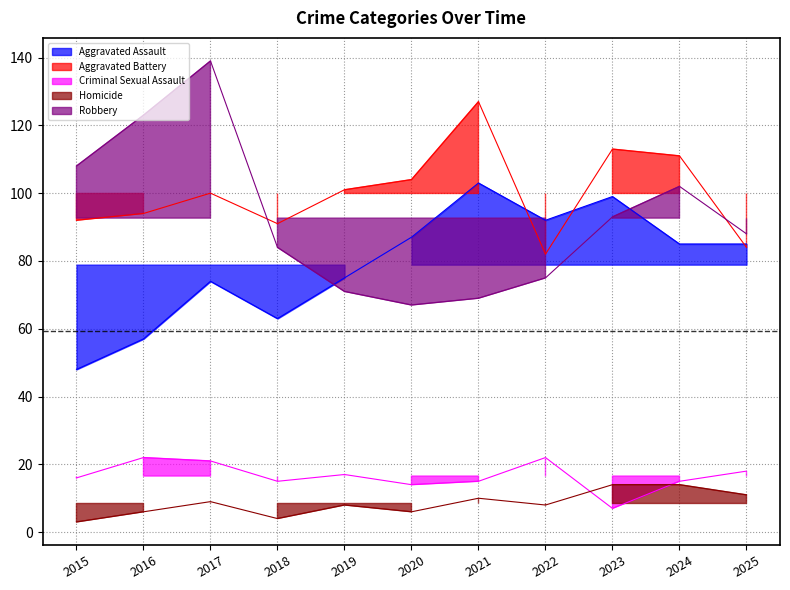

Is the value of Homicide at 2018 greater than the value of Aggravated Battery at 2025?

No